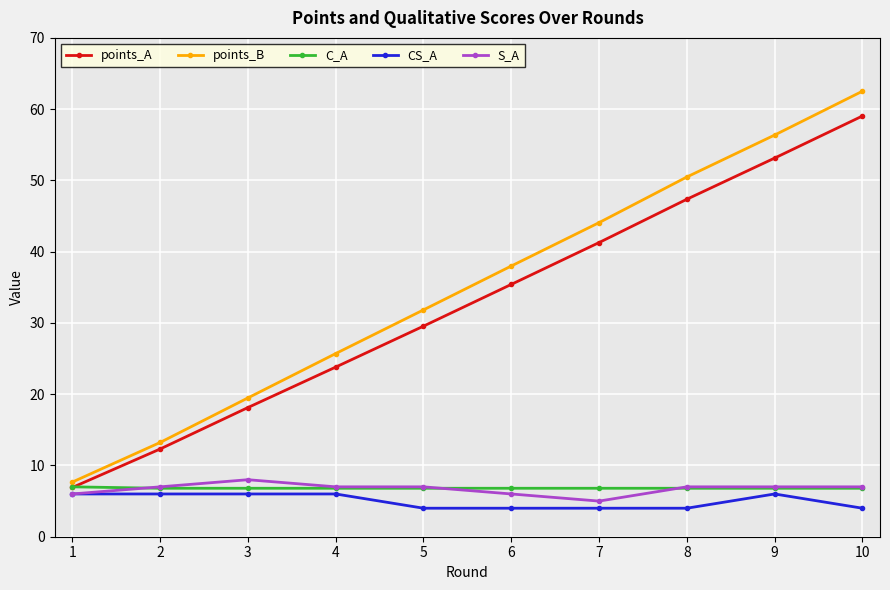

True or false: C_A and CS_A cross at least once.

False